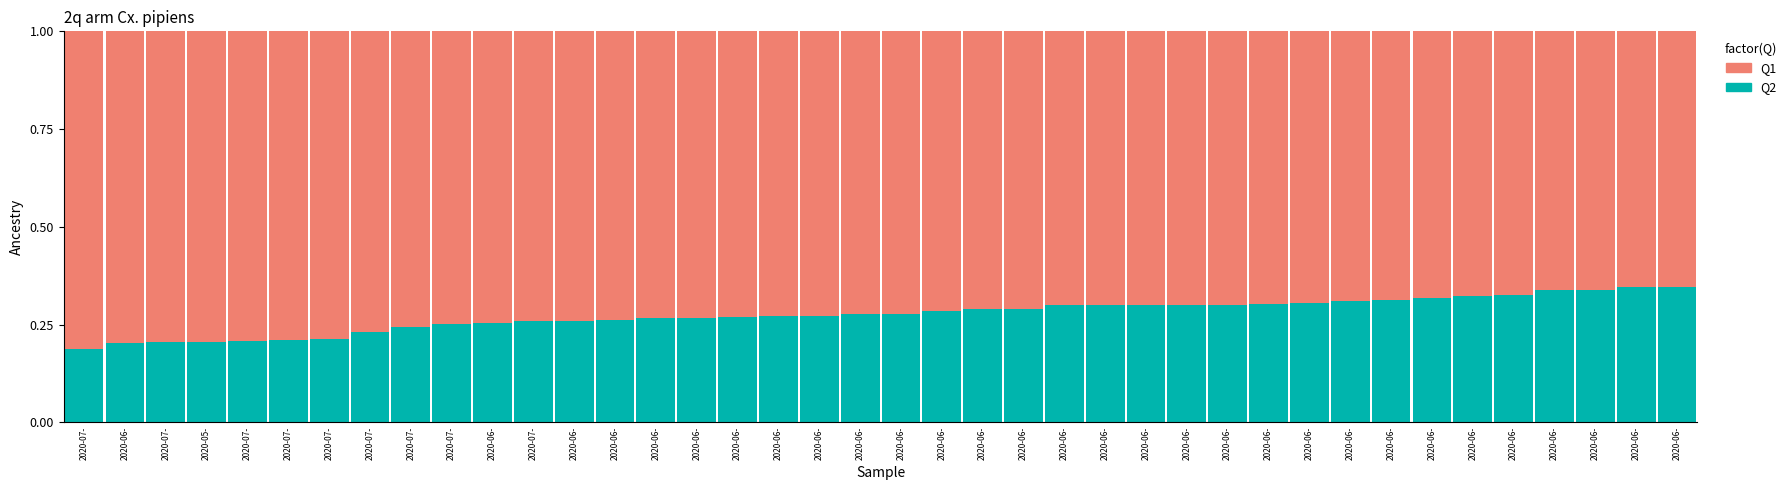

What is the label of the 3rd bar from the left?

2020-07-